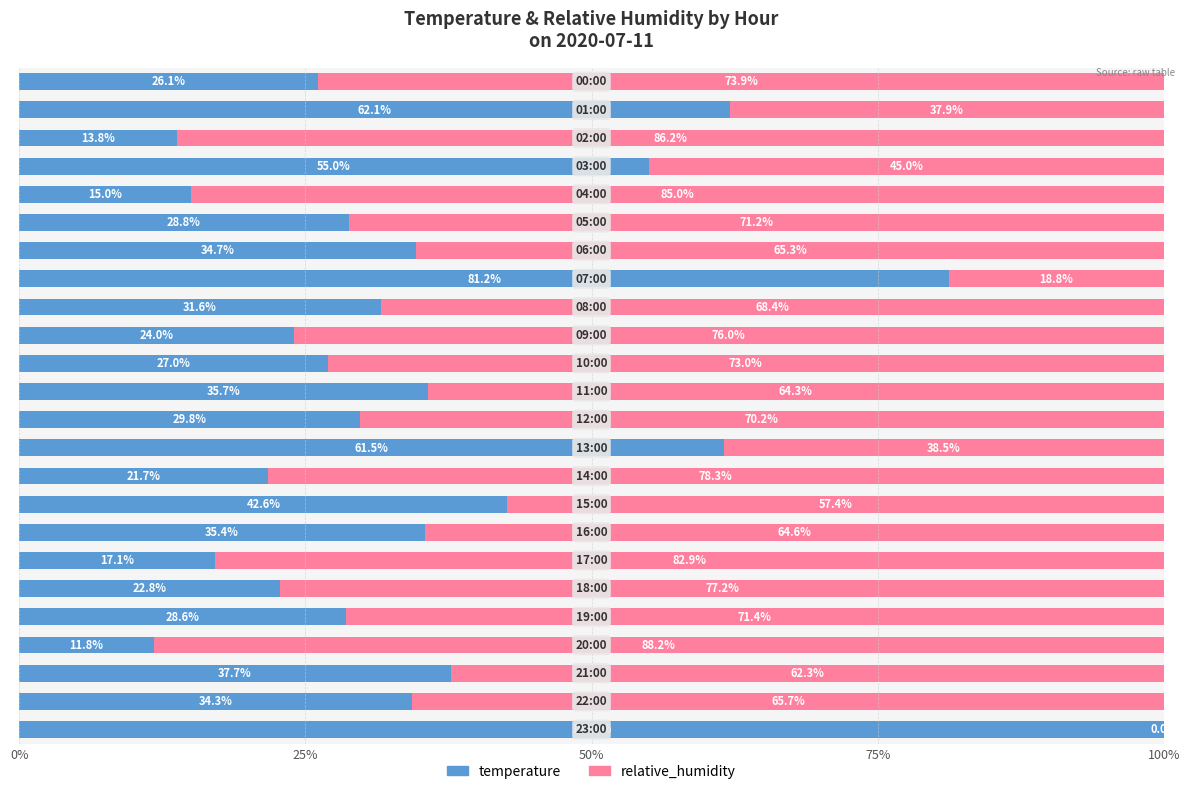

What is the sum of all temperature values?

878.3